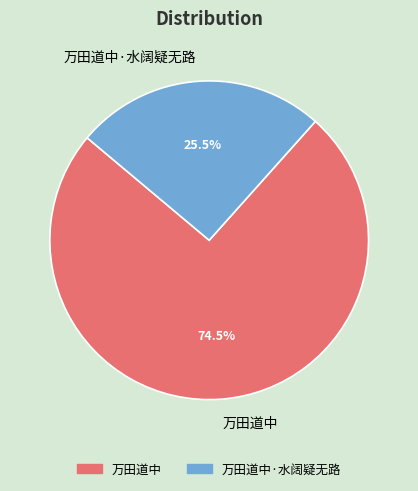

Which category accounts for the majority?

万田道中